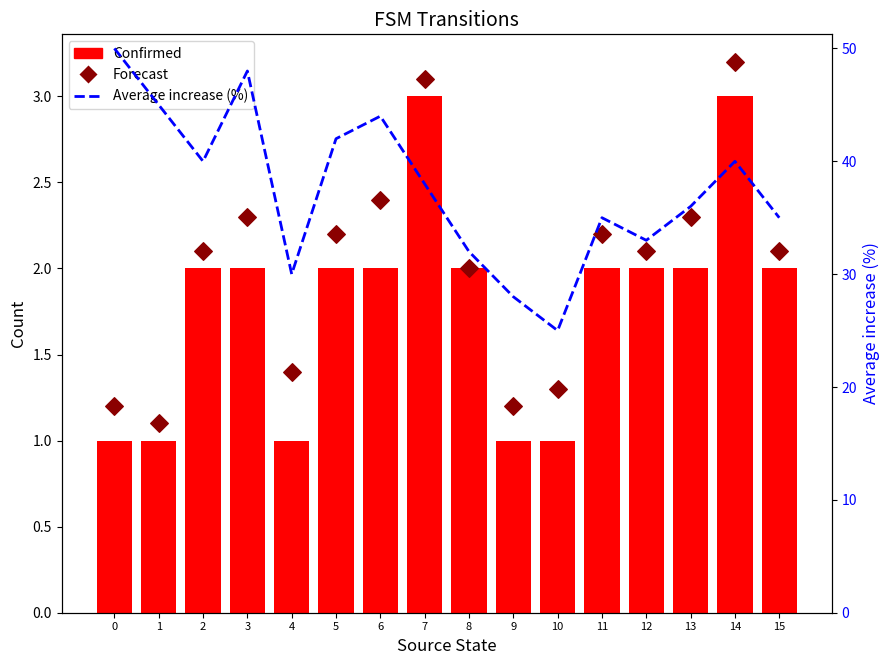

Which series reaches the minimum Y coordinate?

Confirmed